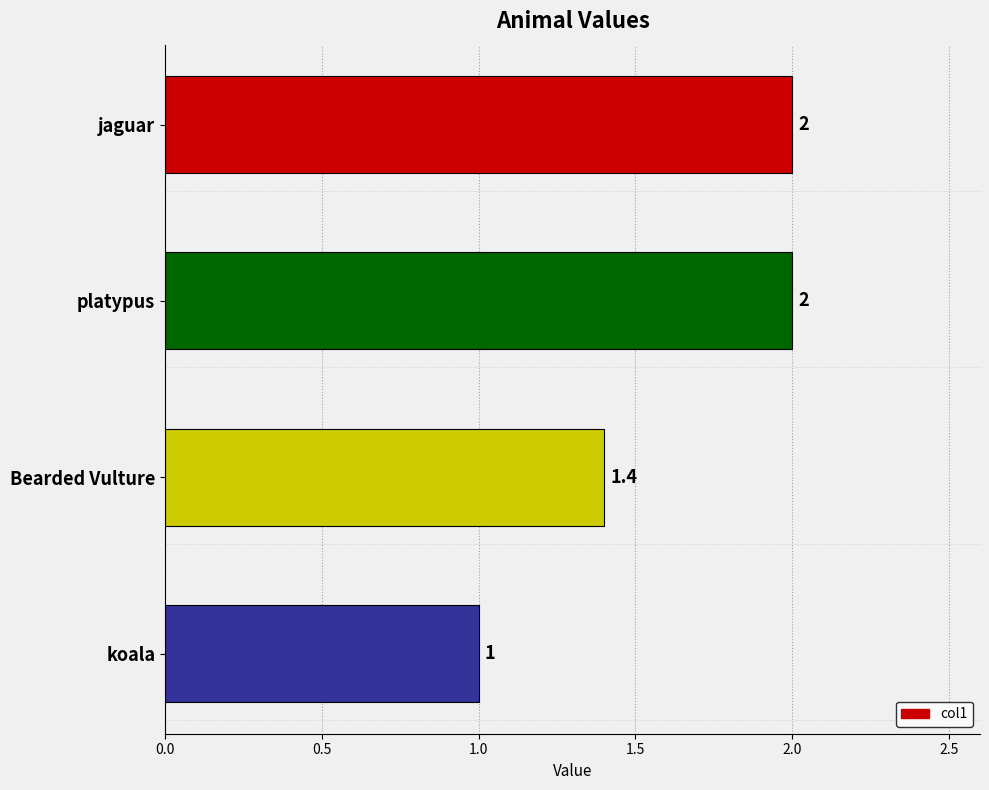

What is the difference between the maximum and second lowest values?

0.6